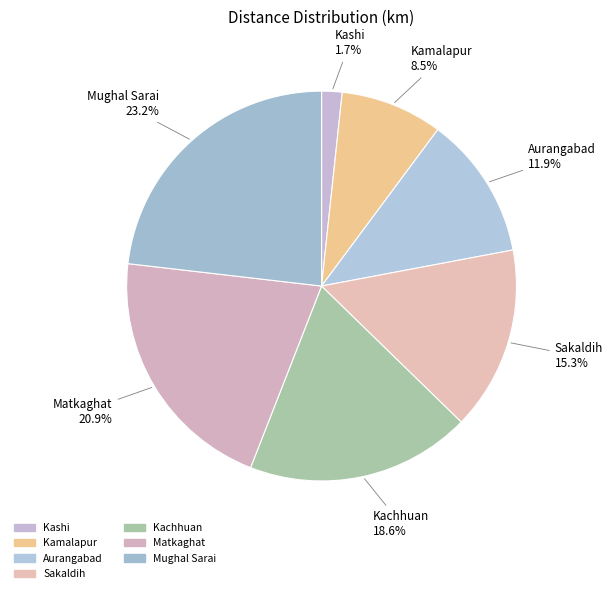

Rank the categories by value from lowest to highest.

Kashi, Kamalapur, Aurangabad, Sakaldih, Kachhuan, Matkaghat, Mughal Sarai